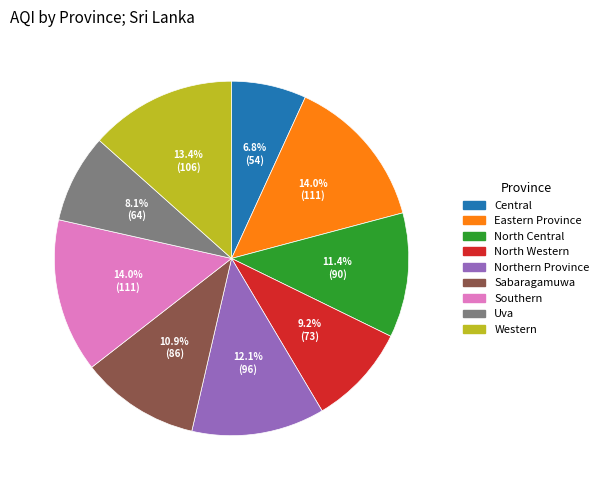

Is it true that Sabaragamuwa is 11% of the pie?

True